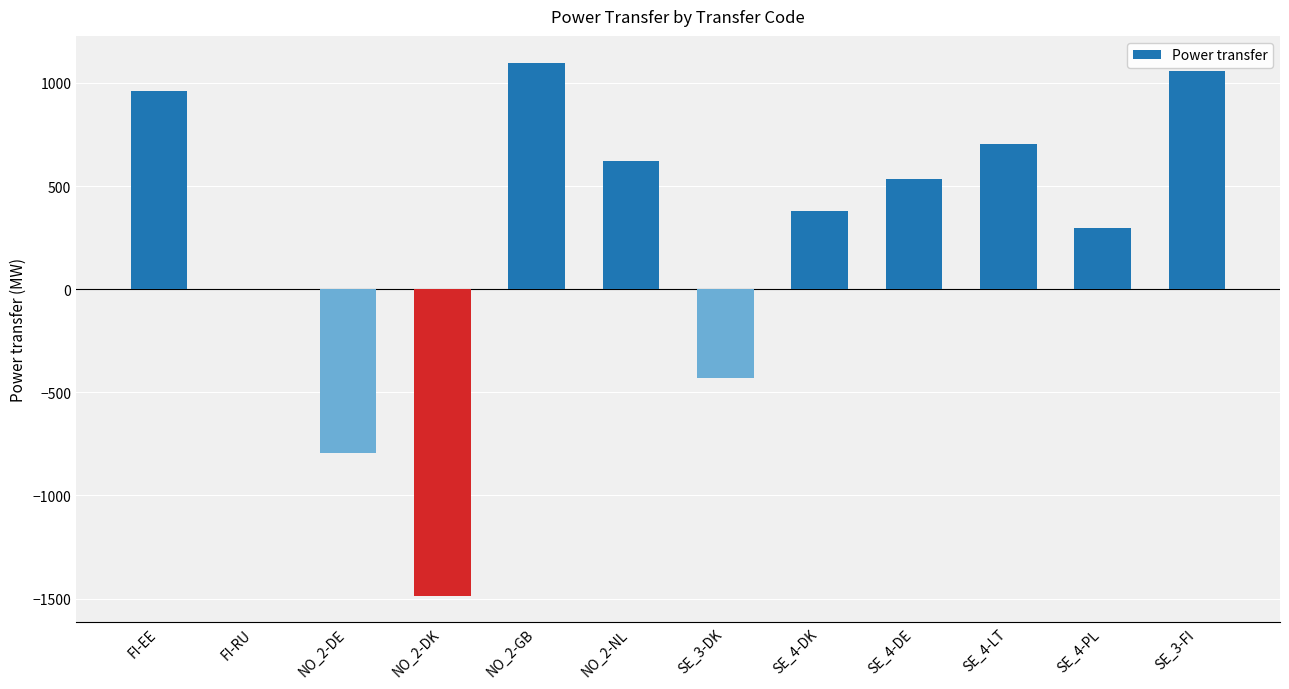

Between NO_2-NL and SE_4-DE, which is larger?

NO_2-NL